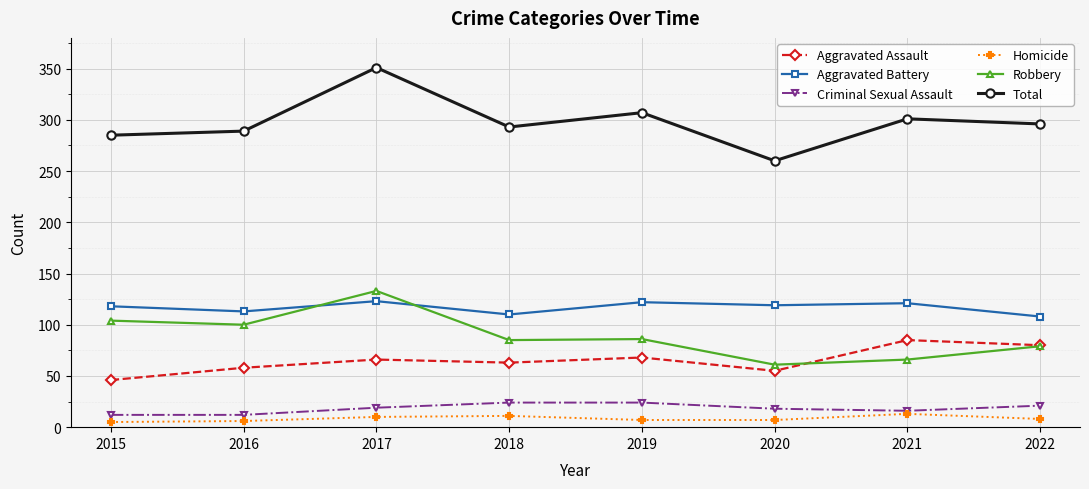

Which series has the largest total across all categories?

Total